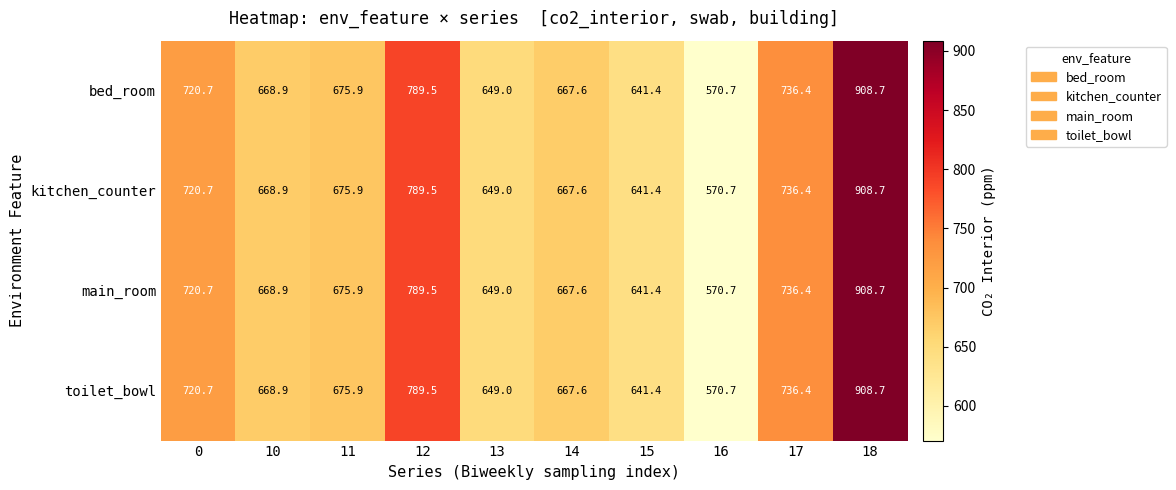

Count the number of data series in this chart.

4